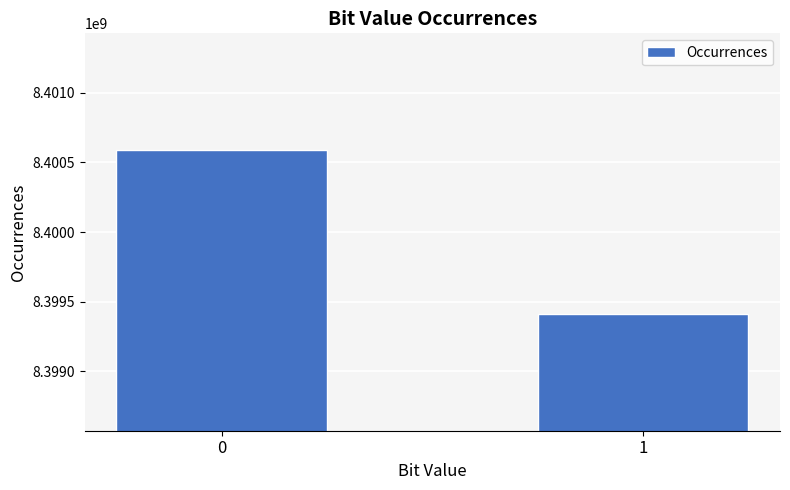

Reading left to right, what are all the values shown in this chart?

0=8400586053	1=8399413947